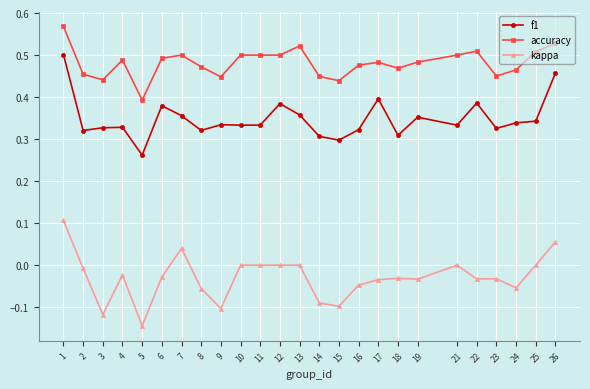

Rank the series by their maximum value, from lowest to highest.

kappa, f1, accuracy